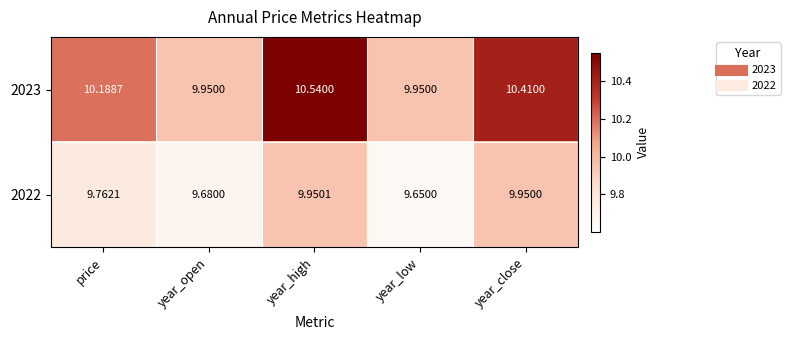

Rank the categories by 2022 value from lowest to highest.

year_low, year_open, price, year_close, year_high